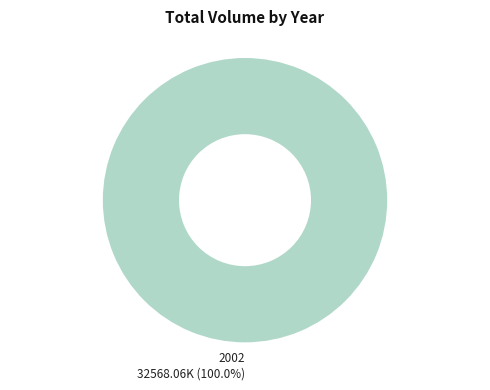

Rank the categories by value from highest to lowest.

2002